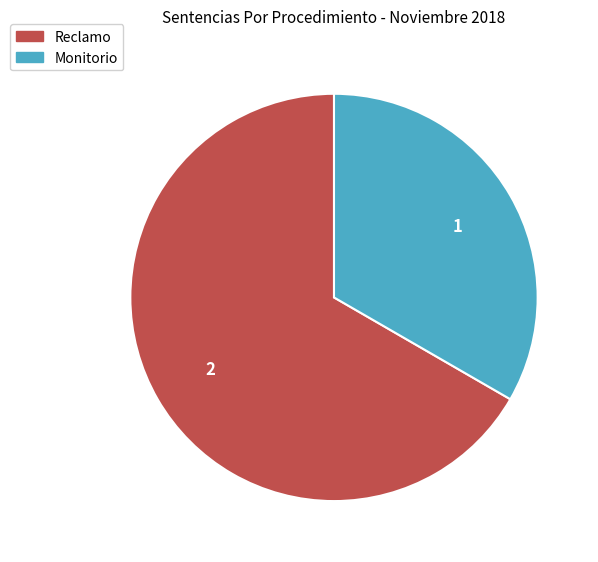

What is the ratio of the value at Reclamo to the value at Monitorio?

2.0